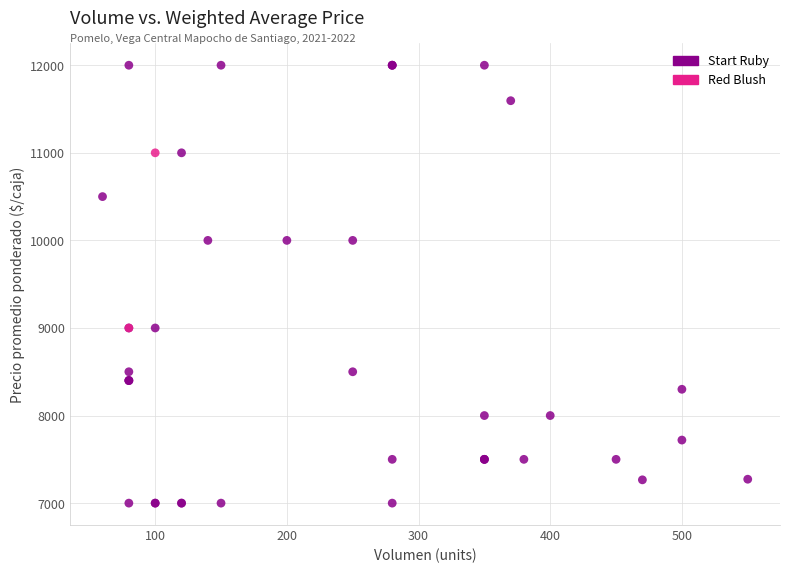

What are all the series names shown in the legend?

Start Ruby, Red Blush